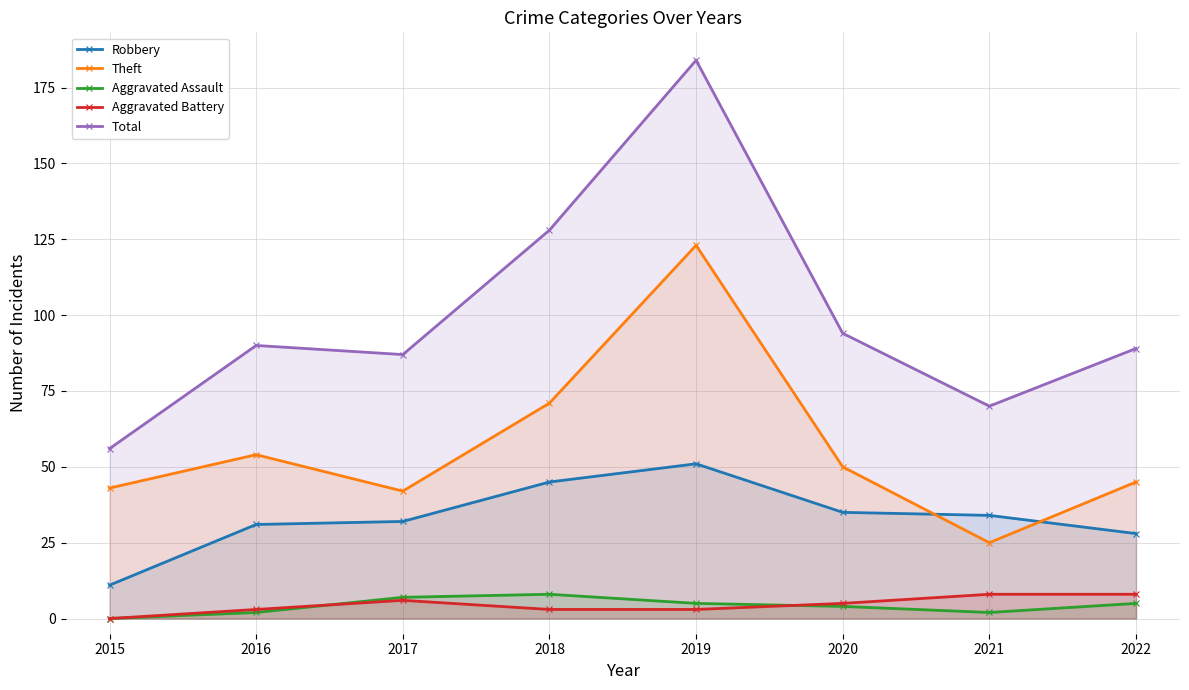

At which category does the chart reach its minimum across all series?

2015